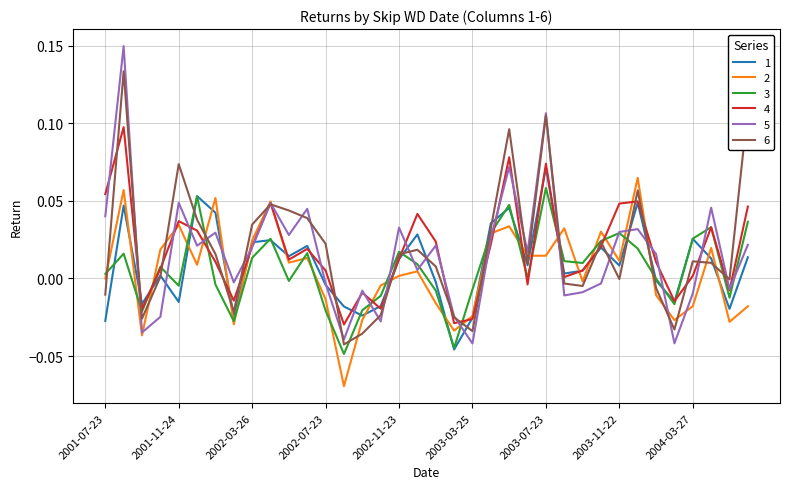

Which series has the largest range (max minus min)?

5